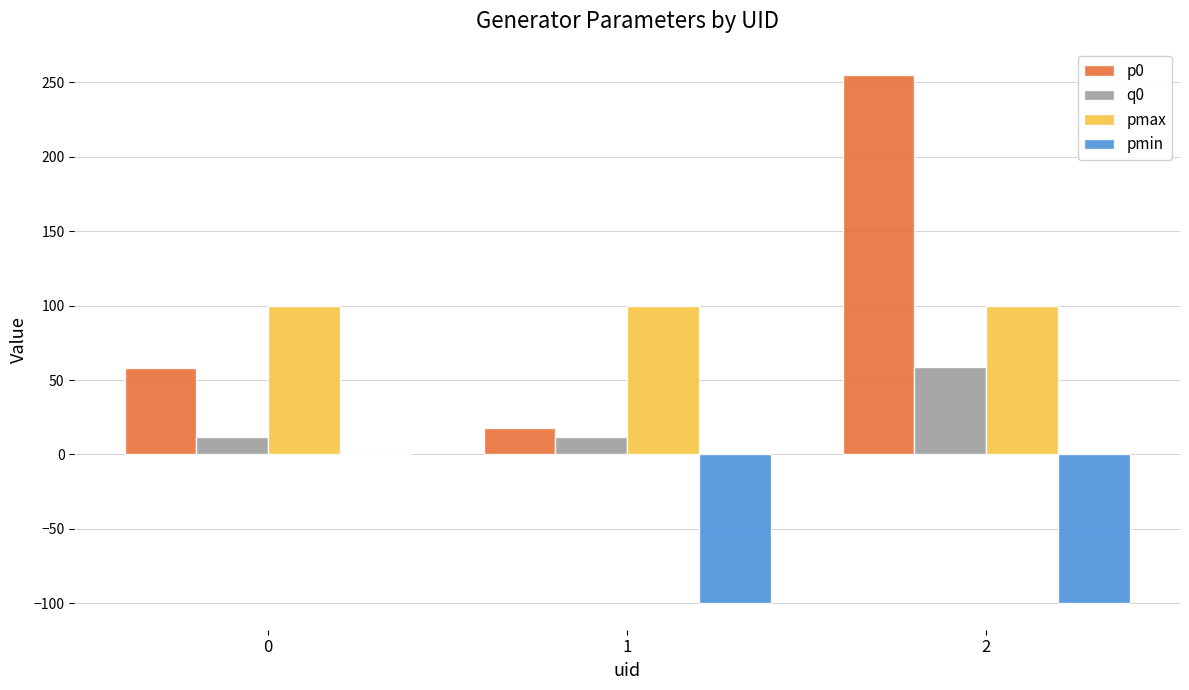

Is the value of q0 at 0 greater than the value of pmin at 2?

Yes